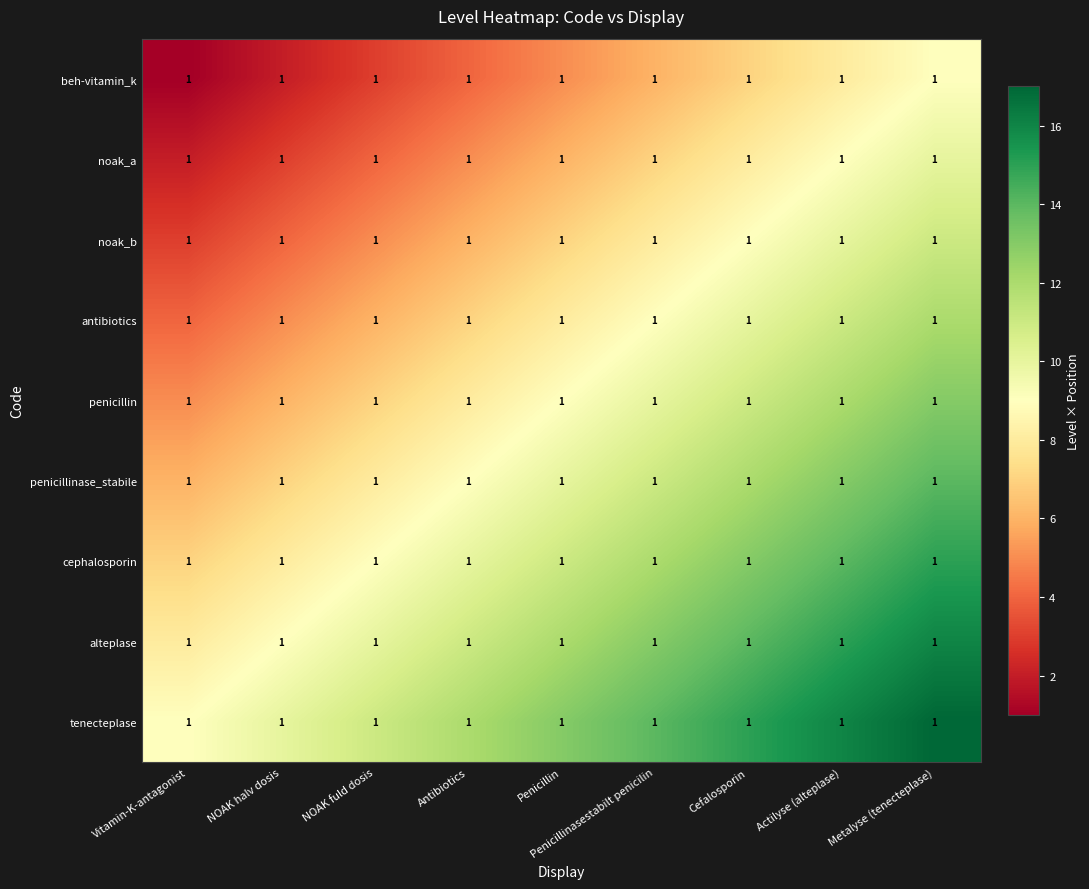

Is the value of penicillin at NOAK fuld dosis greater than the value of tenecteplase at Penicillin?

No